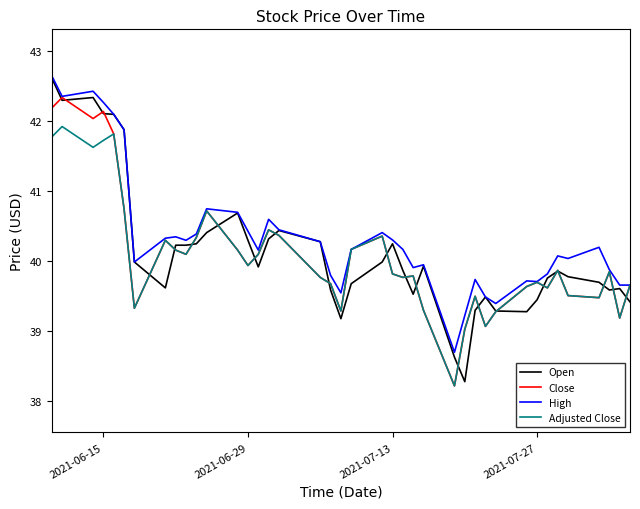

What is the greatest value displayed?

42.6